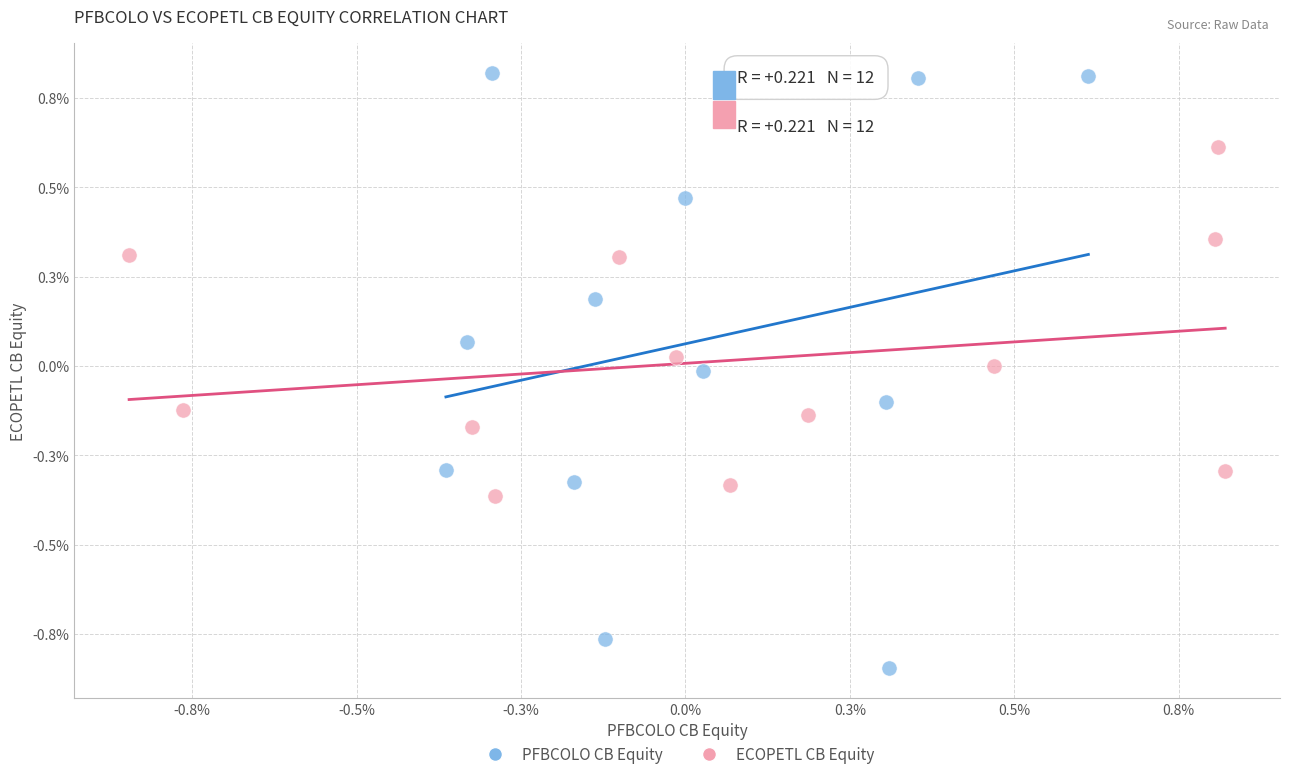

Which series has the widest spread of Y values?

PFBCOLO CB Equity